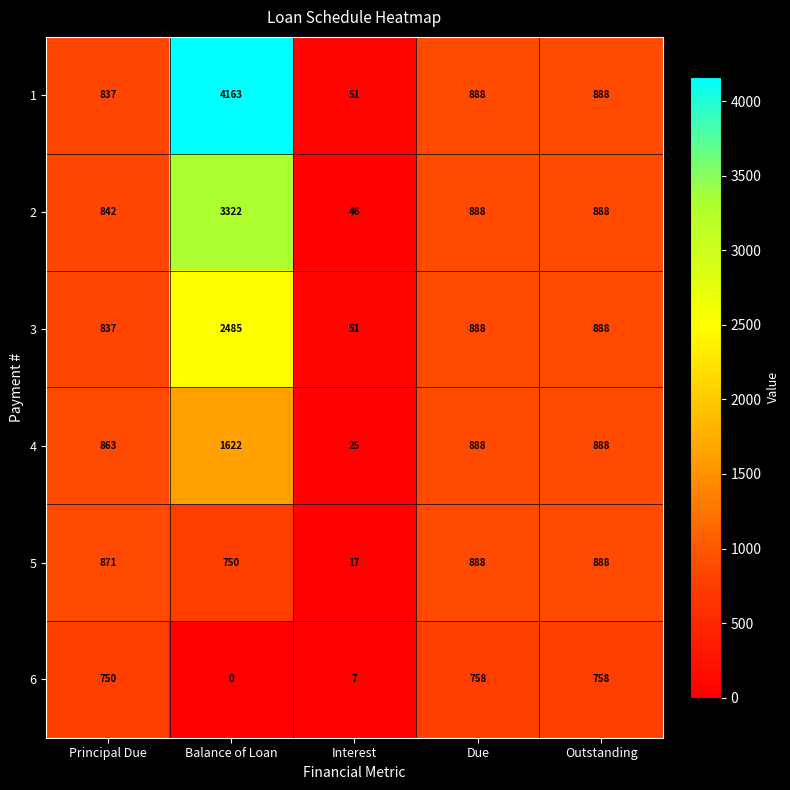

Which label corresponds to the largest value in the chart?

Balance of Loan